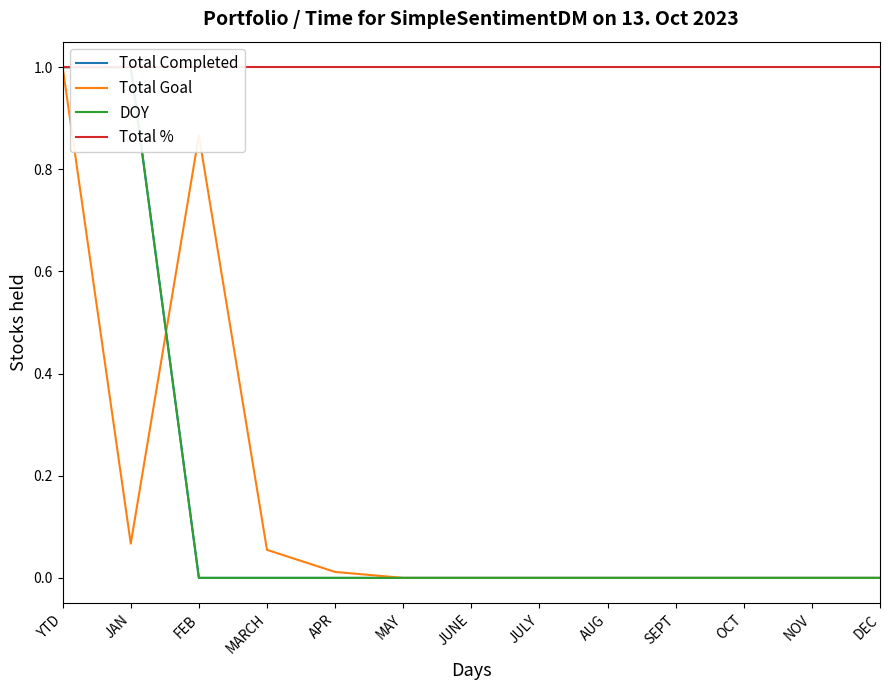

The Total Completed series shows -0.4 at MAY. True or false?

False